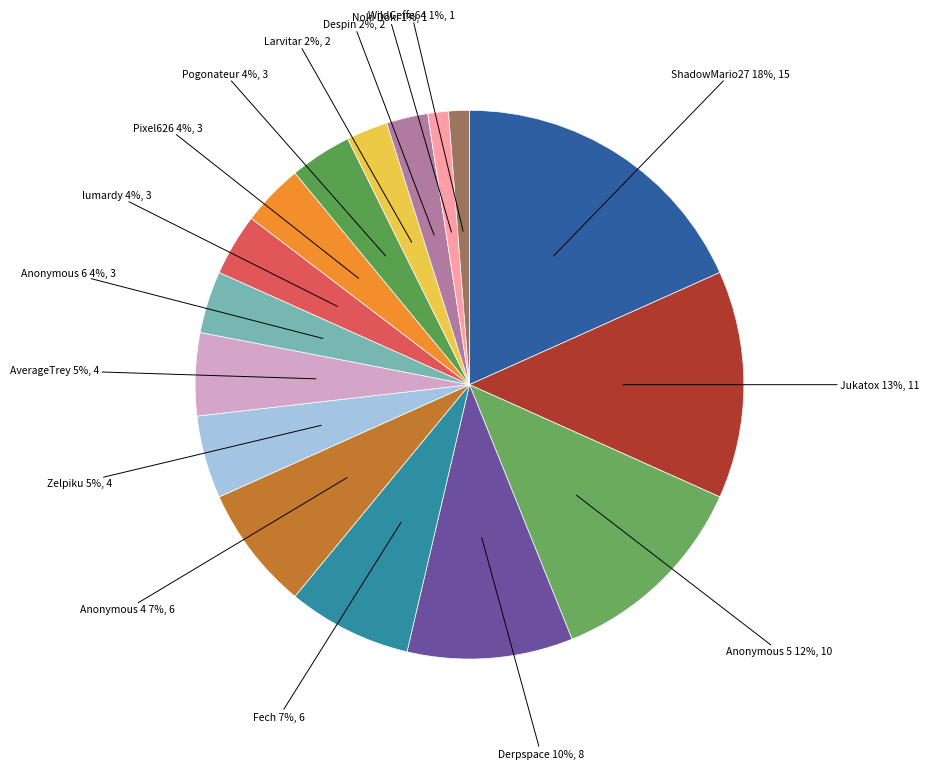

How many slices are in this pie chart?

16